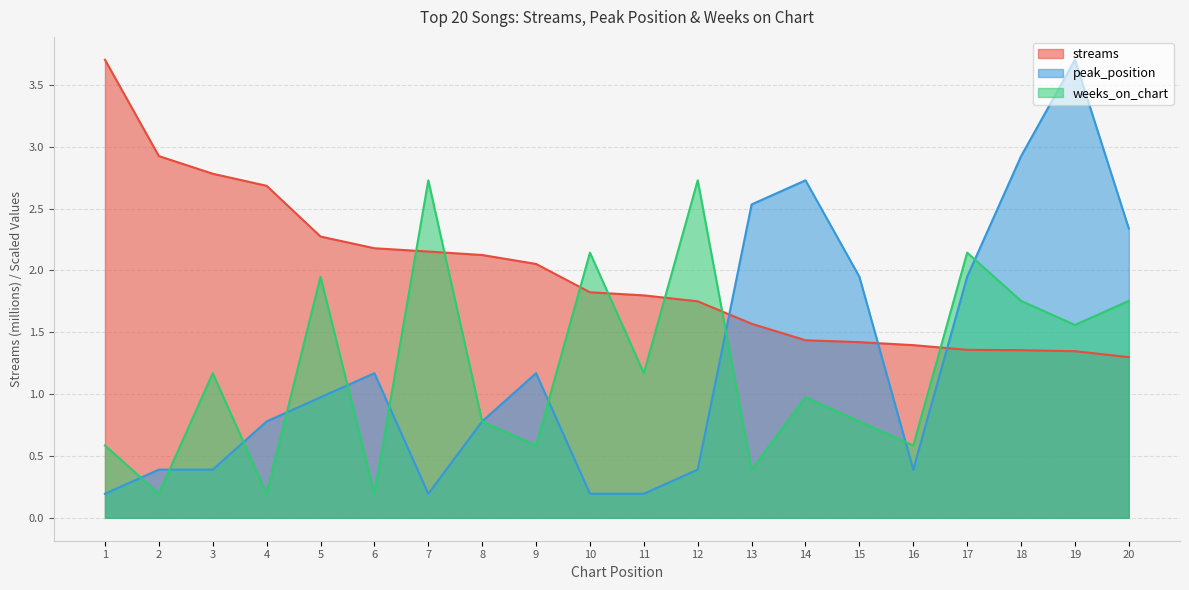

What is the difference between the highest and lowest values at 3?

2.4